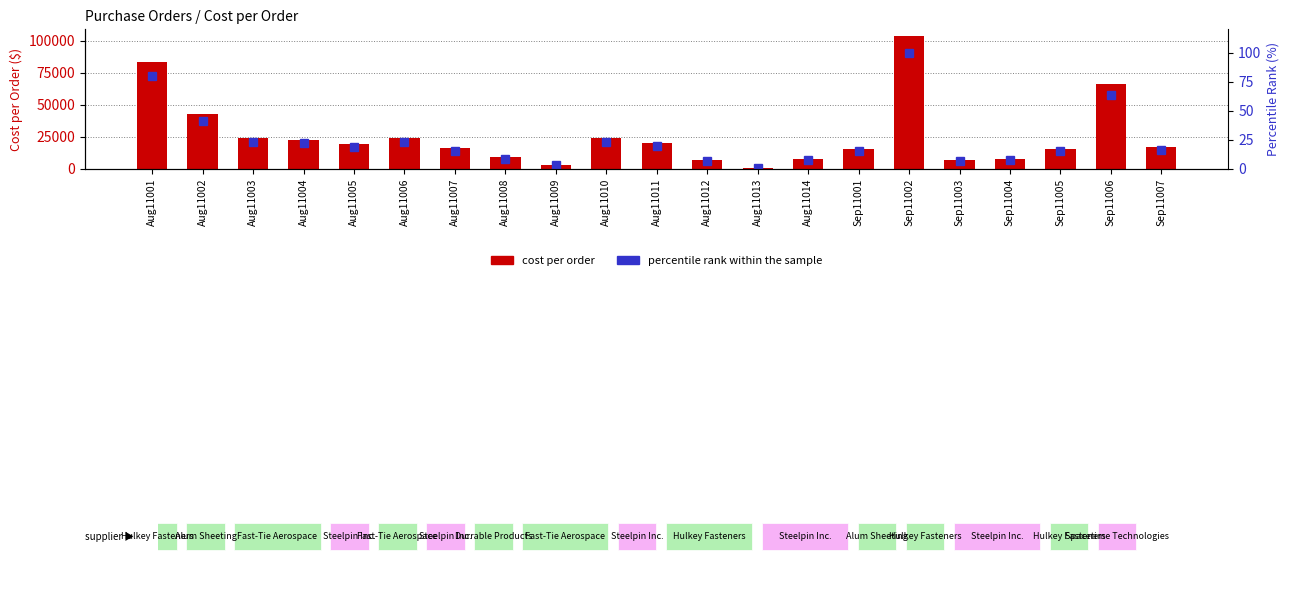

What is the maximum value shown in the chart?

103530.0